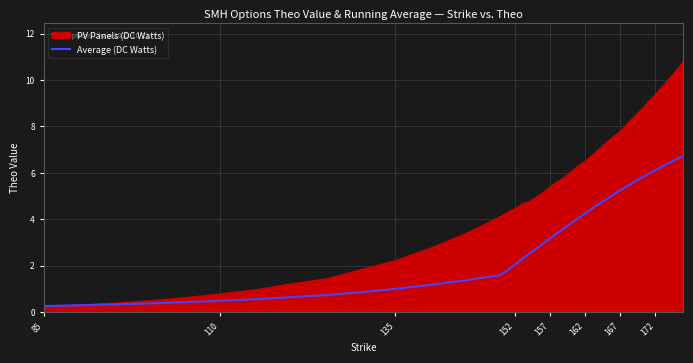

What is the minimum value for Average (DC Watts)?

0.3